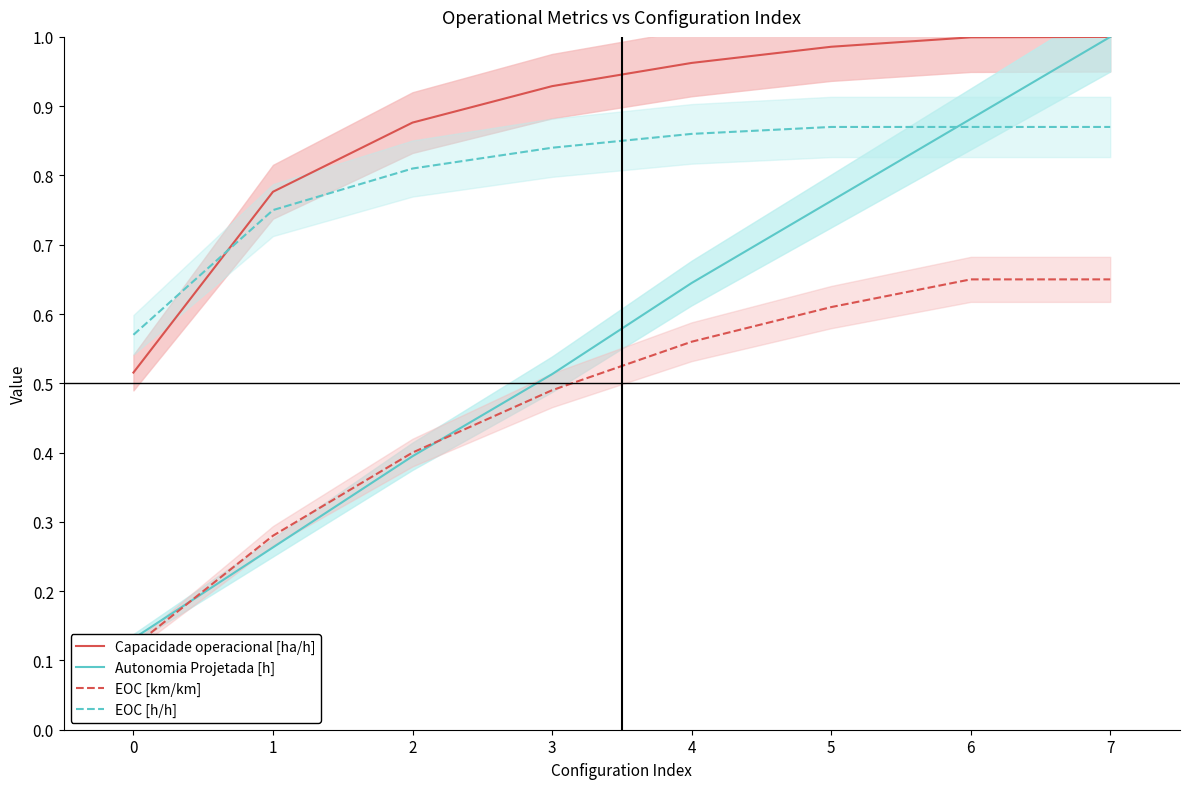

Is the value of EOC [km/km] at 3 greater than the value of Capacidade operacional [ha/h] at 1?

No